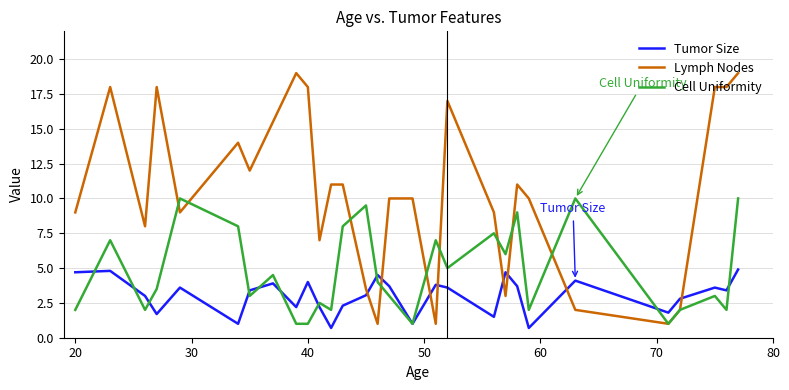

List the series in order of their peak value, highest first.

Lymph Nodes, Cell Uniformity, Tumor Size